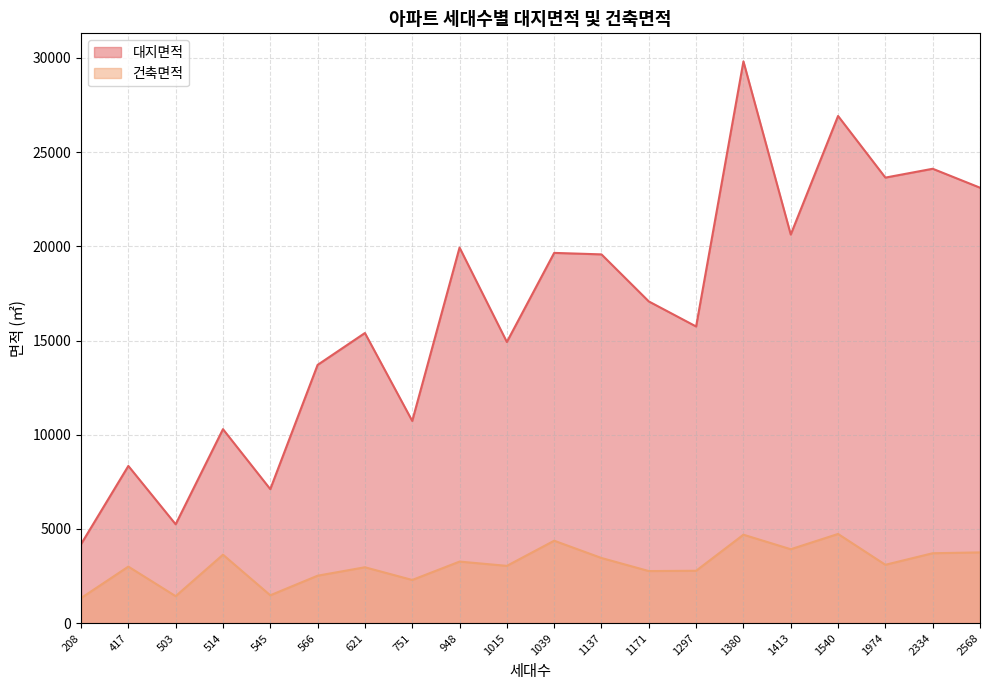

Which series has the largest total across all categories?

대지면적